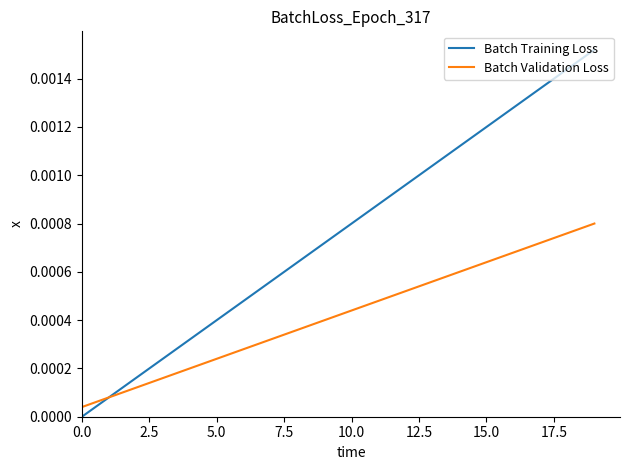

Which series has the largest range (max minus min)?

Batch Training Loss